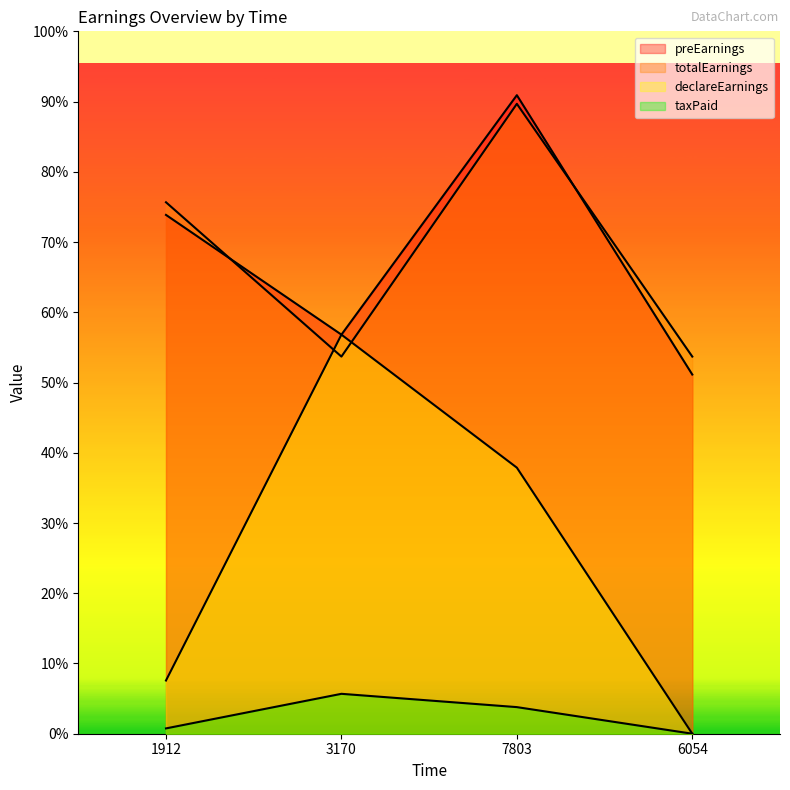

Reading right to left, what are all the values shown in this chart?

preEarnings: 1350.0	2400.0	1500.0	1950.0
totalEarnings: 1417.5	2367.5	1417.5	1997.5
declareEarnings: 0.0	1000.0	1500.0	200.0
taxPaid: 0.0	100.0	150.0	20.0